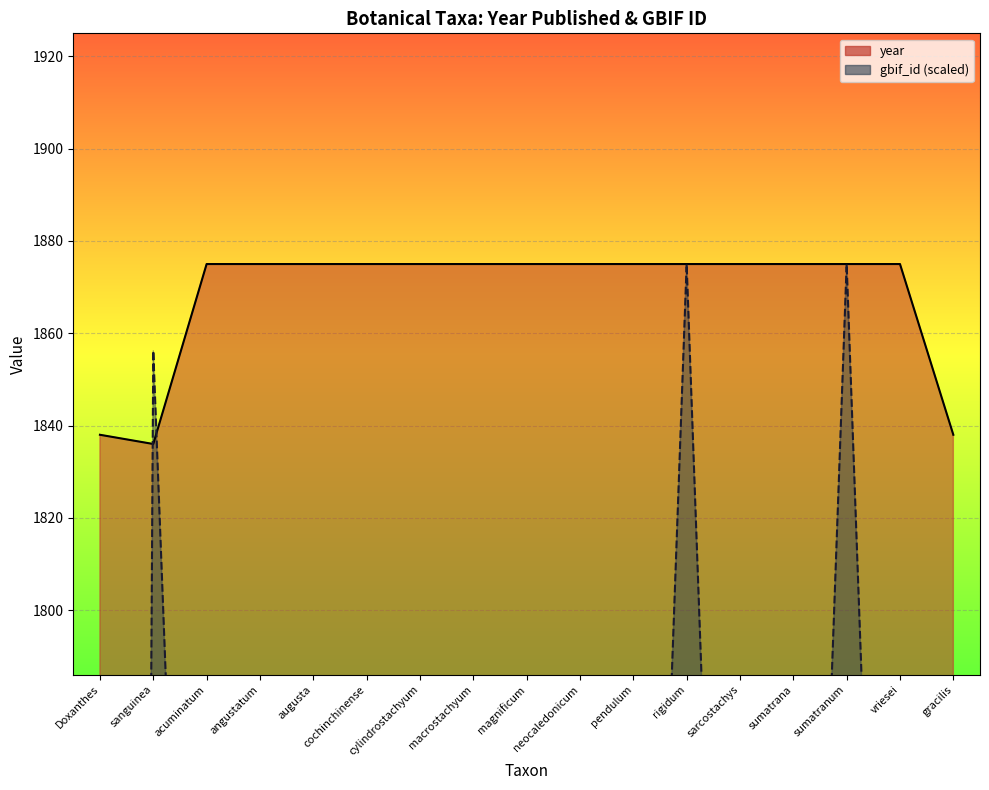

Which series has the largest range (max minus min)?

gbif_id